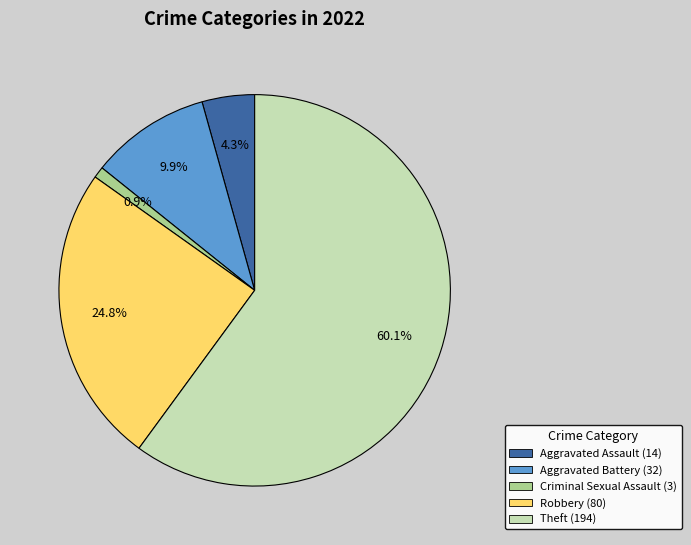

Does any single category account for the majority?

Yes